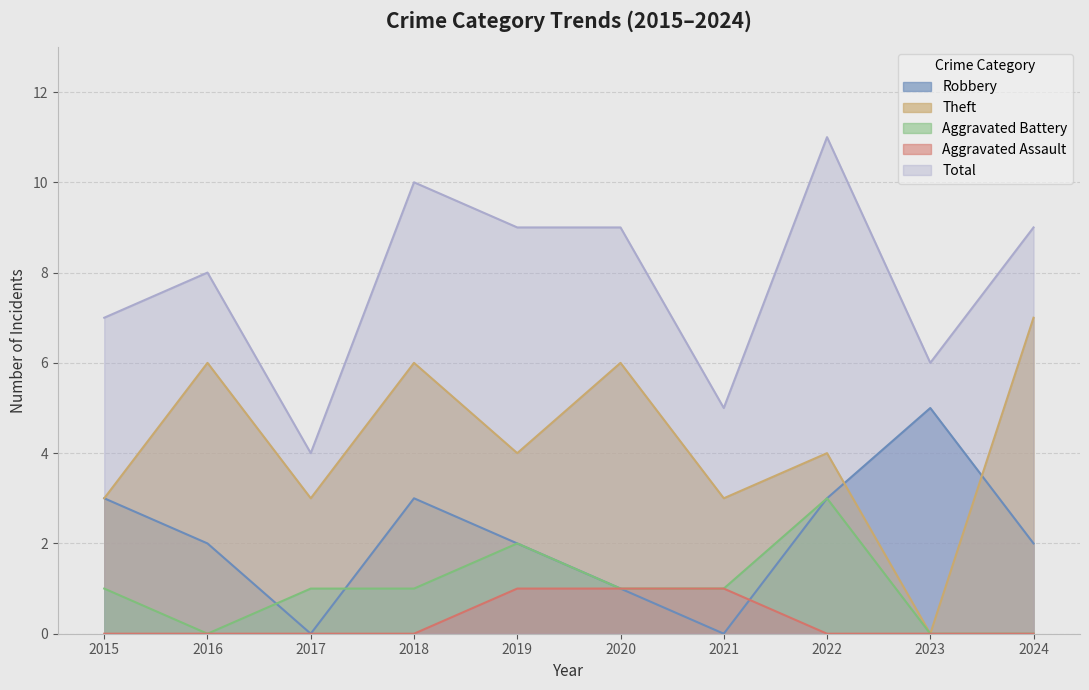

Reading left to right, what are all the values shown in this chart?

Robbery: 2015=3	2016=2	2017=0	2018=3	2019=2	2020=1	2021=0	2022=3	2023=5	2024=2
Theft: 2015=3	2016=6	2017=3	2018=6	2019=4	2020=6	2021=3	2022=4	2023=0	2024=7
Aggravated Battery: 2015=1	2016=0	2017=1	2018=1	2019=2	2020=1	2021=1	2022=3	2023=0	2024=0
Aggravated Assault: 2015=0	2016=0	2017=0	2018=0	2019=1	2020=1	2021=1	2022=0	2023=0	2024=0
Total: 2015=7	2016=8	2017=4	2018=10	2019=9	2020=9	2021=5	2022=11	2023=6	2024=9